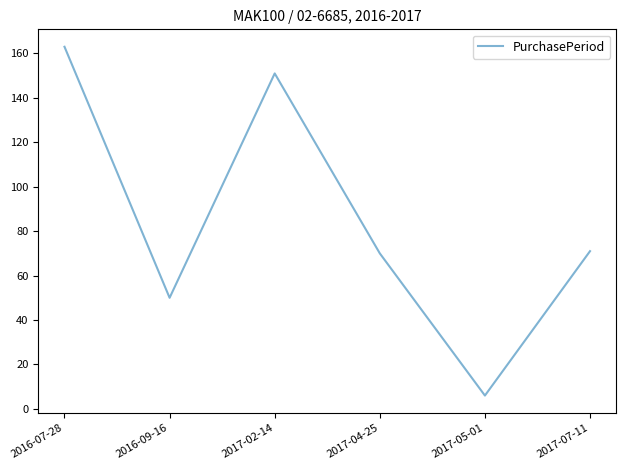

At which category does the data reach its first local valley?

2016-09-16